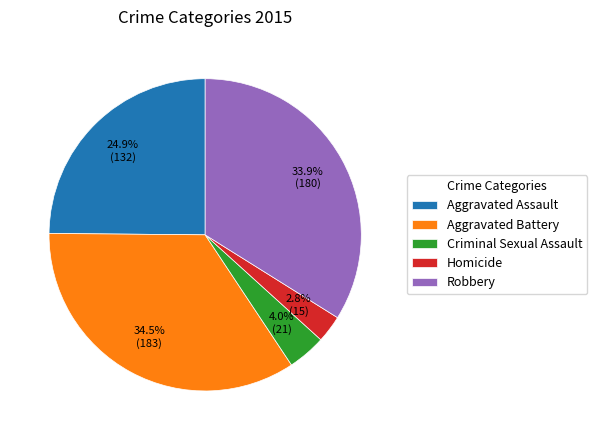

Approximately how many times larger is the value at Robbery compared to Aggravated Assault?

1.4